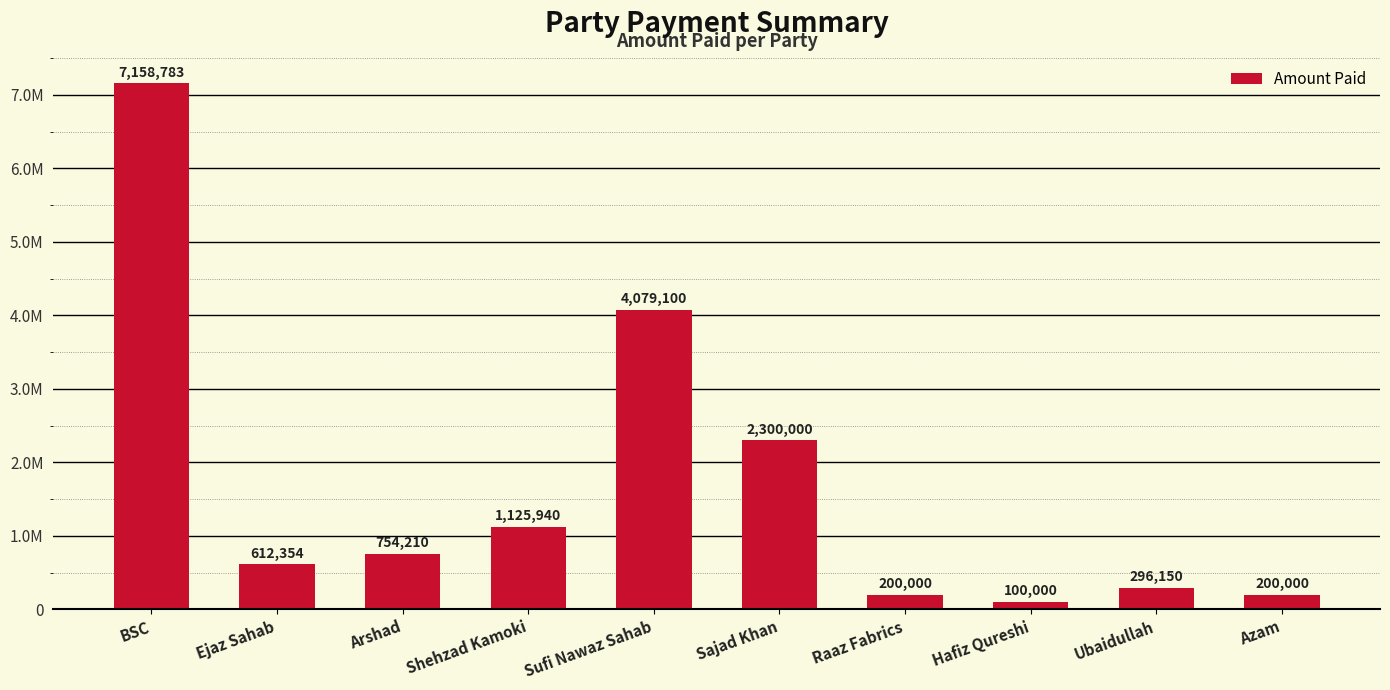

What value does the data have at Sufi Nawaz Sahab?

4079100